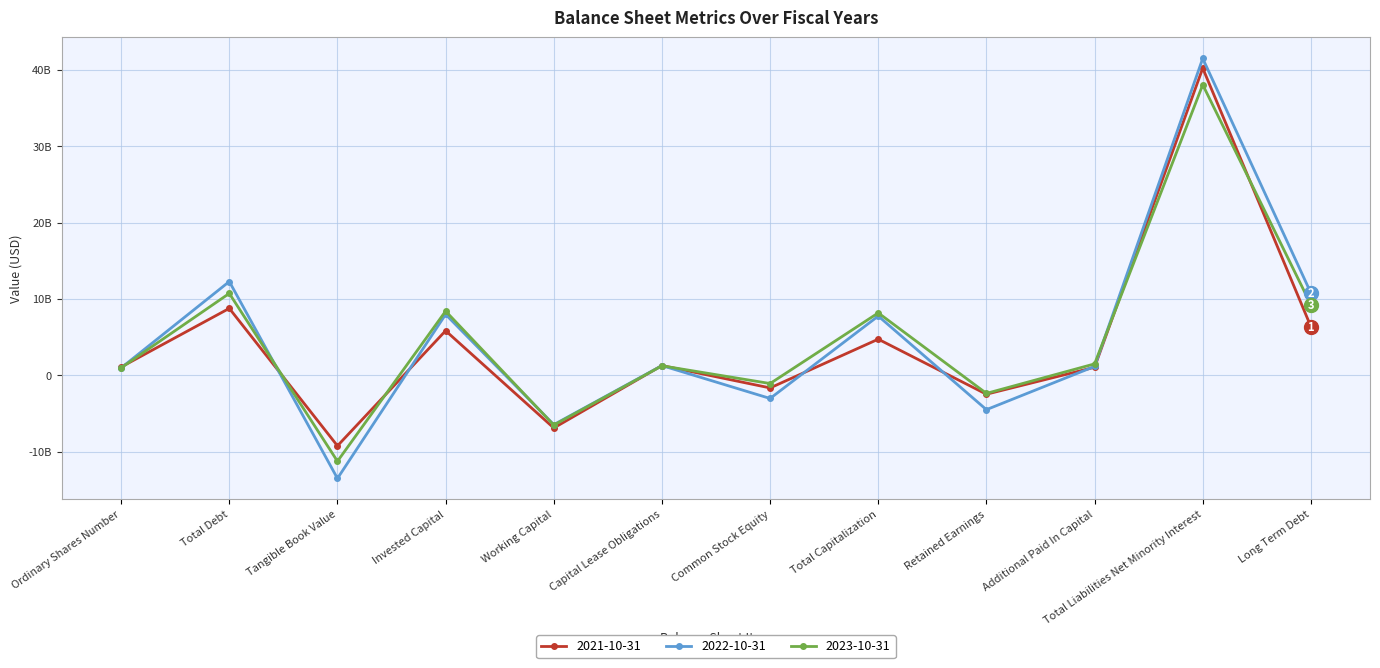

Which series has the largest total across all categories?

2023-10-31